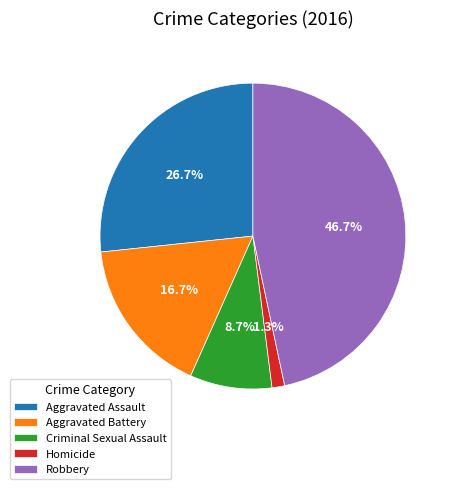

Which category has the smallest portion of the pie?

Homicide